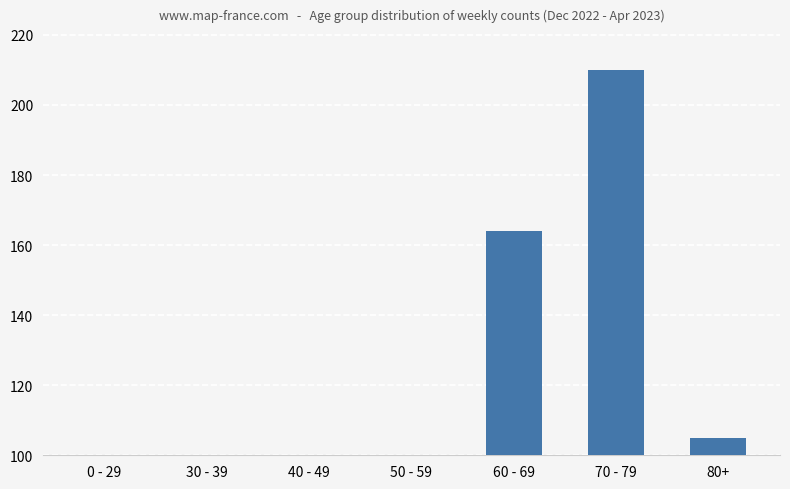

How many categories are shown in the chart?

7